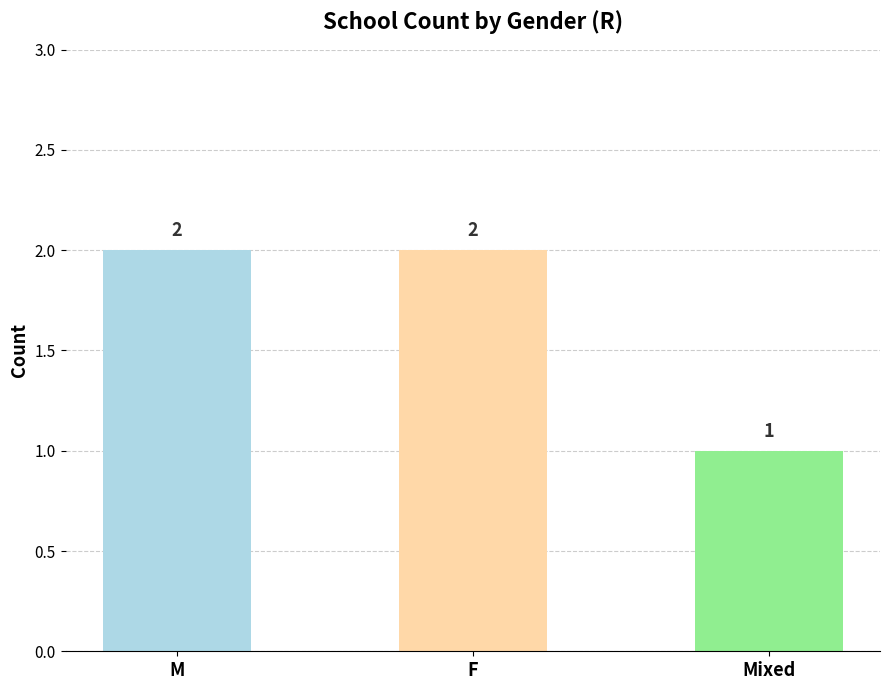

Between M and Mixed, which is larger?

M